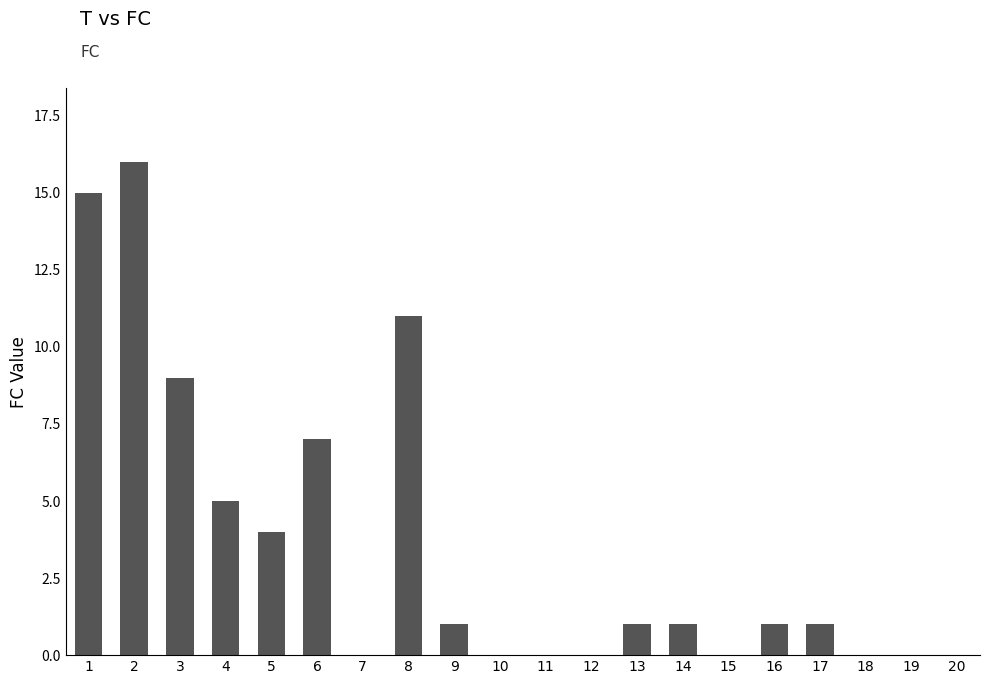

What is the sum of all values?

72